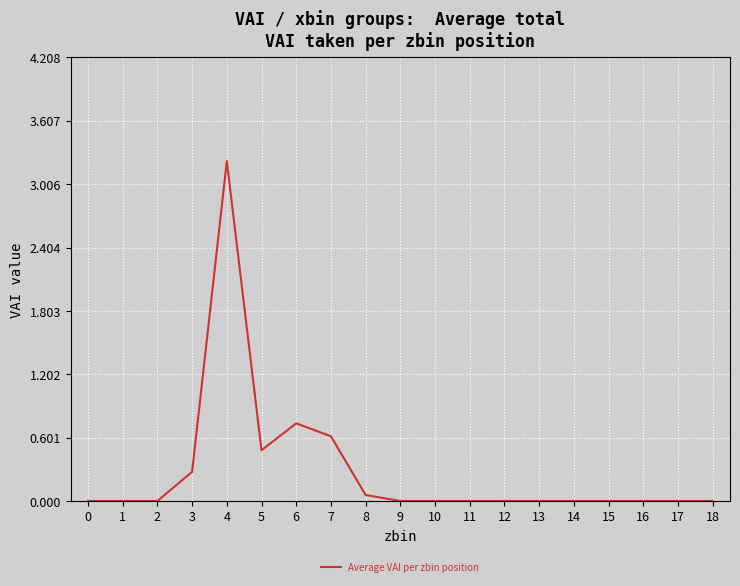

Where is the data nearest to the value 1?

6